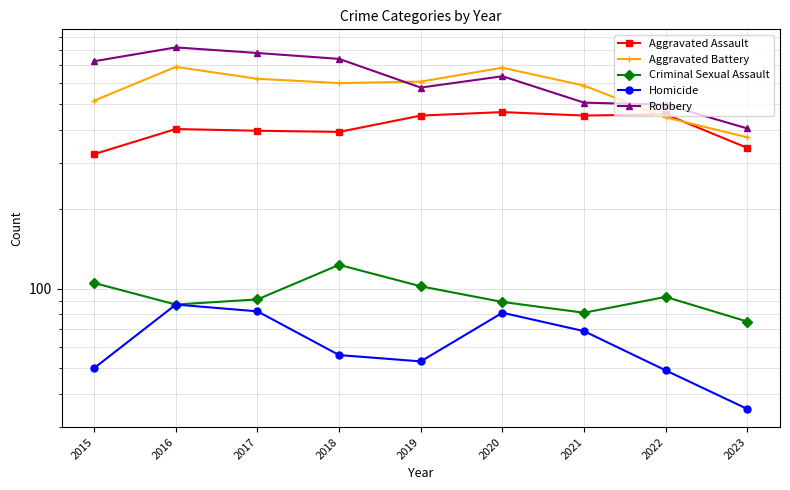

What is the total value across all series at 2021?

1695